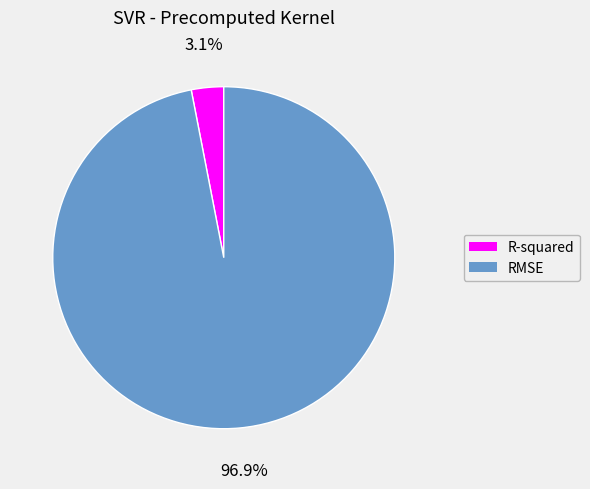

True or false: R-squared accounts for 3% of the total.

True